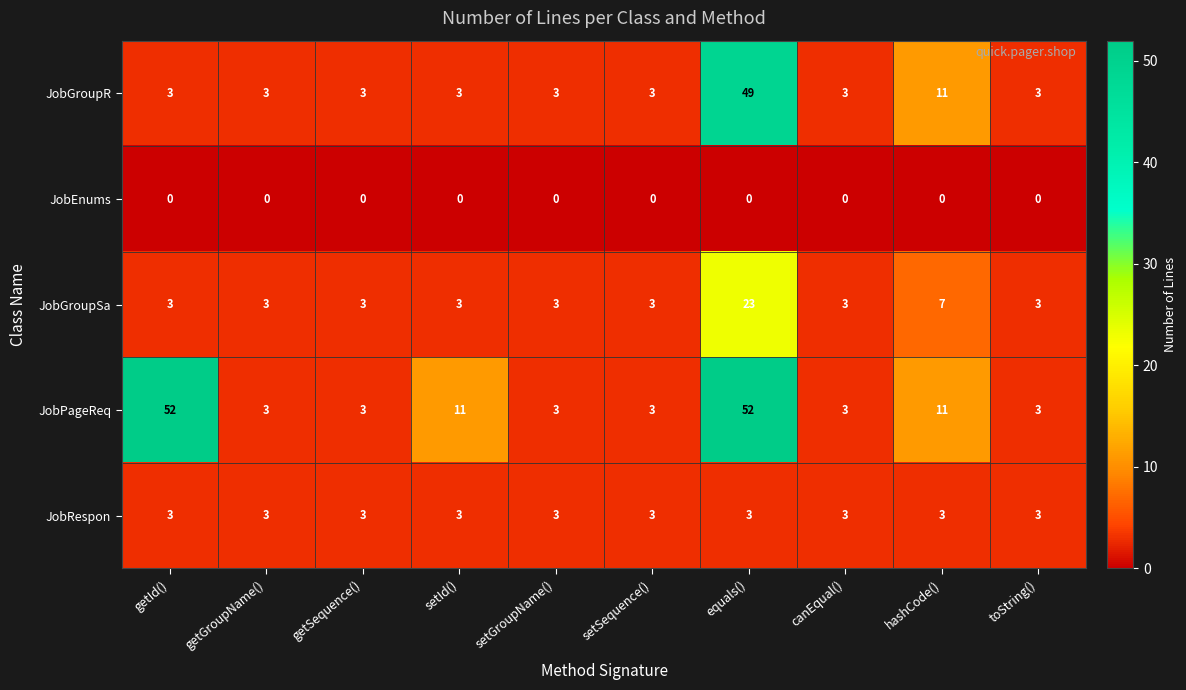

How many series are shown in this chart?

5